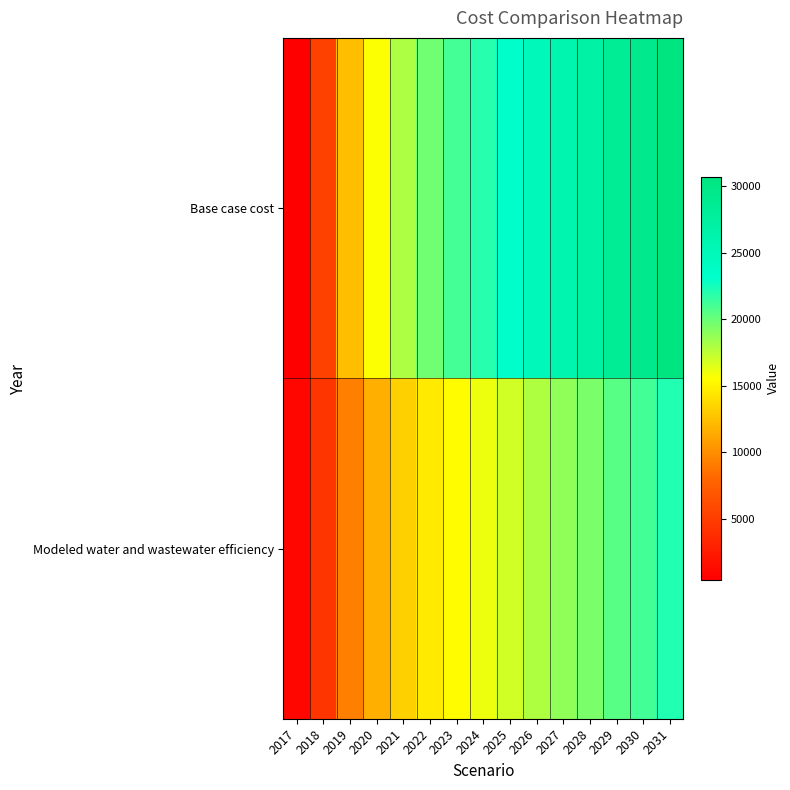

Rank the series by their average value, from lowest to highest.

Modeled water and wastewater efficiency, Base case cost